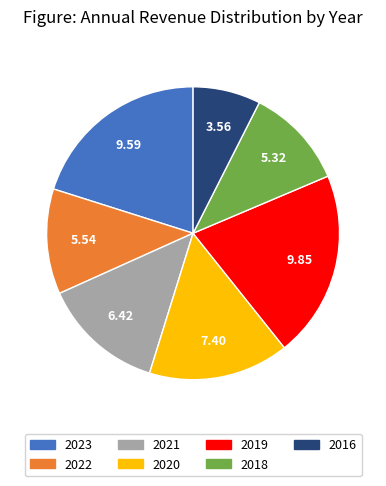

Is it true that 2018 is 6% of the pie?

False